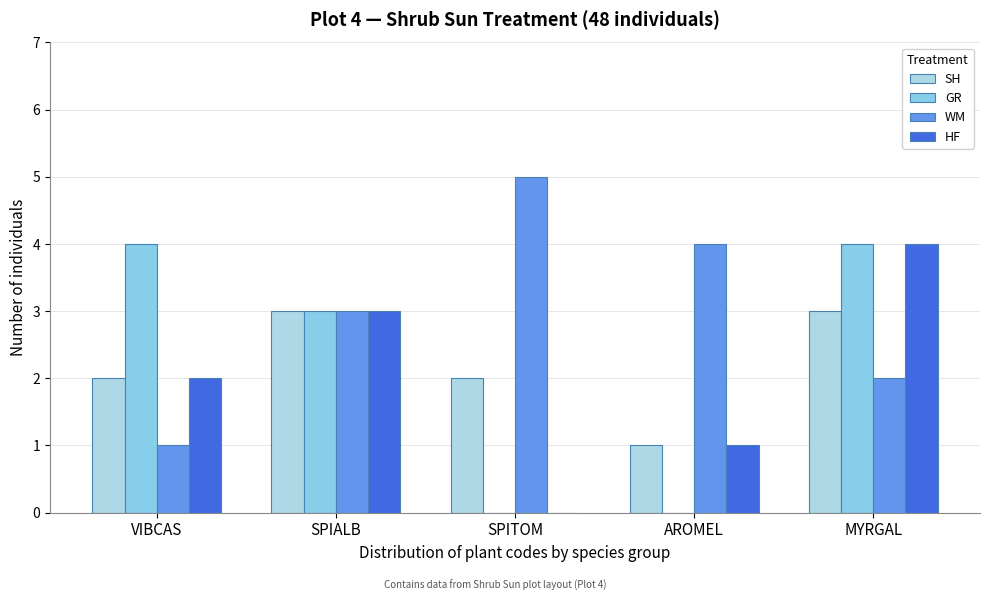

How many series are shown in this chart?

4